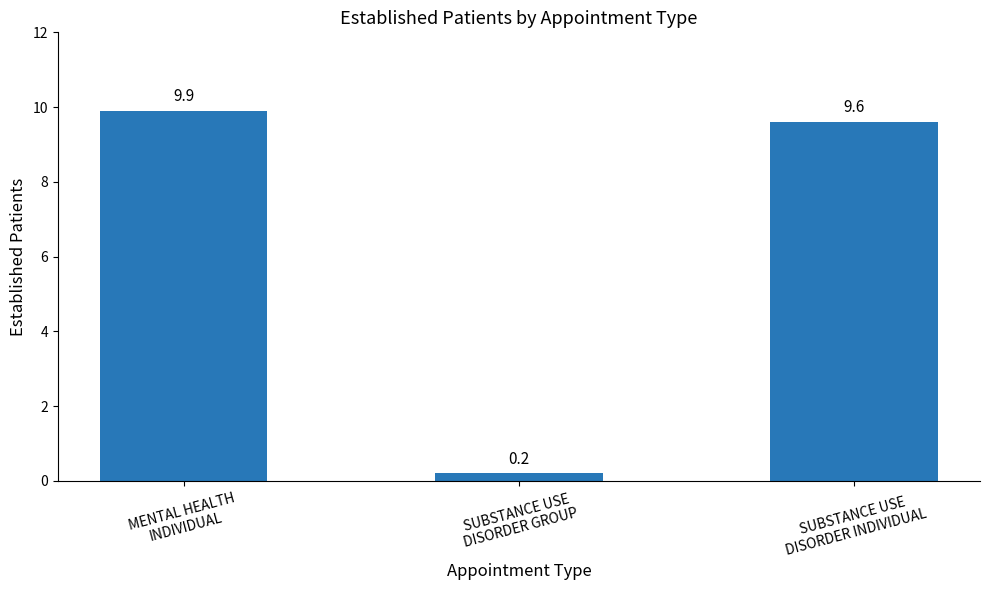

The value at MENTAL HEALTH
INDIVIDUAL is 9.9. True or false?

True